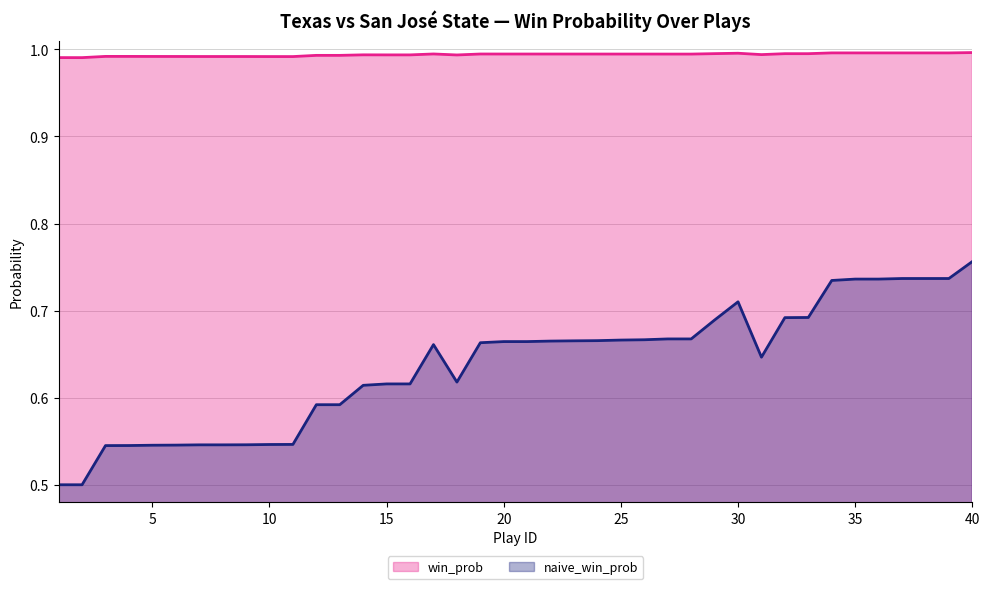

True or false: win_prob and naive_win_prob intersect in this chart.

False